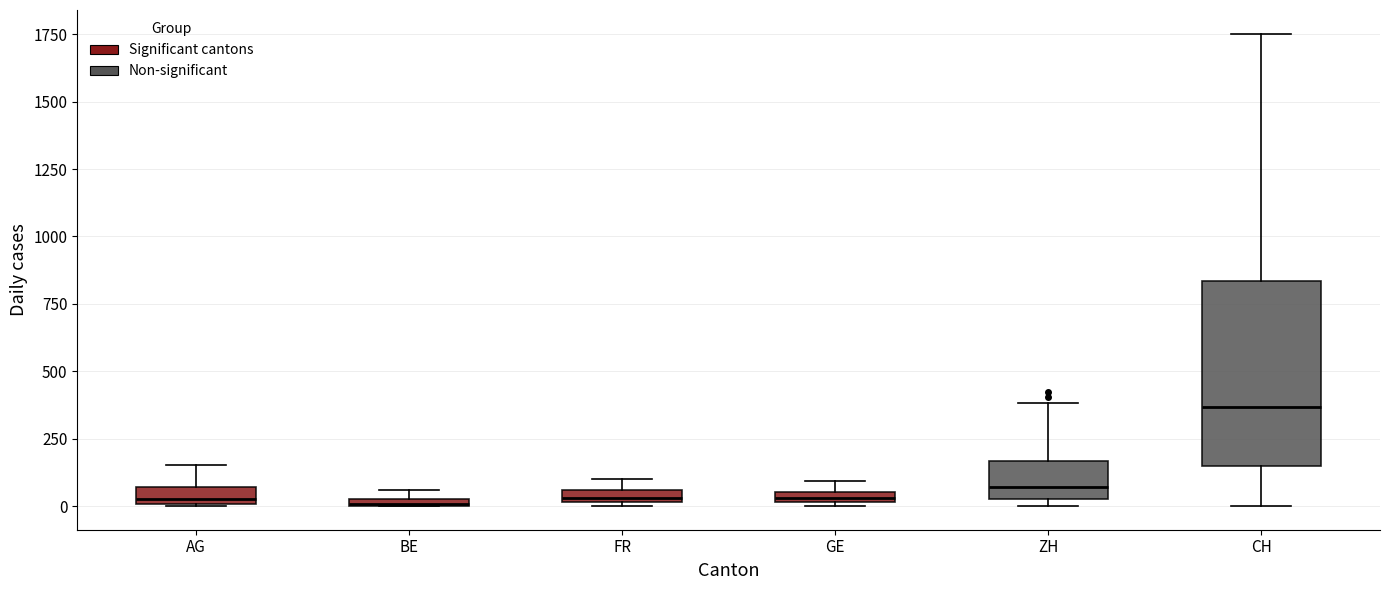

Which box has the highest median line?

CH